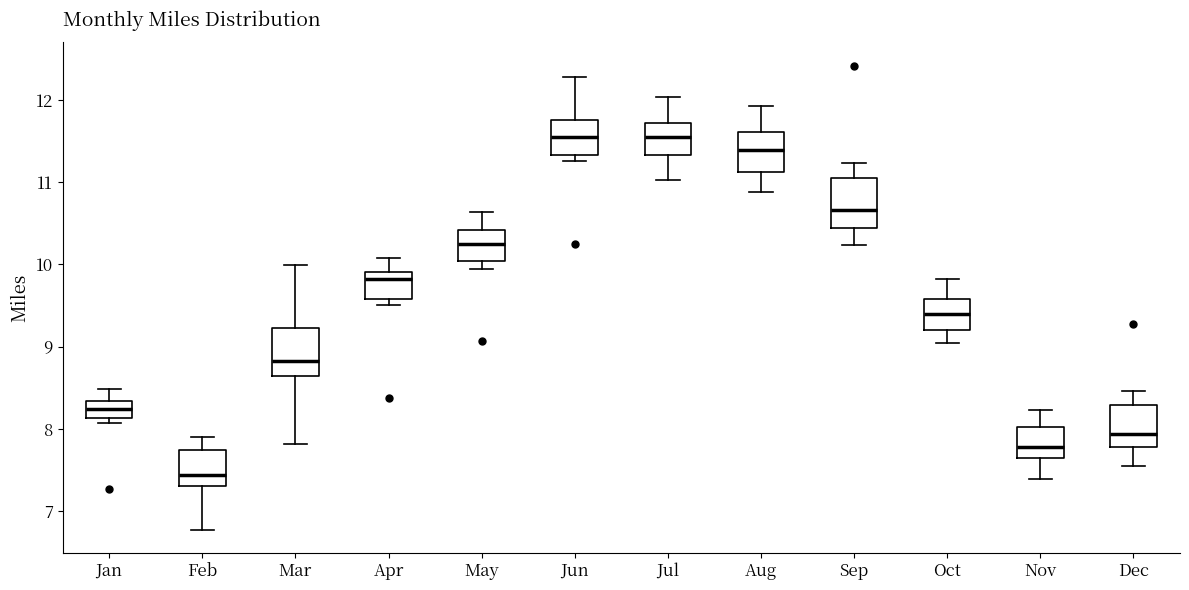

Reading left to right, read every box against the y-axis: the position of its median line, the range the box covers, and the ends of its whiskers. The values are not printed on the chart, so give them approximately, as read against the axis.

Jan: median 8.2, box 8.1 to 8.3, whiskers 8.1 (just below the box's lower edge) to 8.5
Feb: median 7.4, box 7.3 to 7.7, whiskers 6.8 to 7.9
Mar: median 8.8, box 8.6 to 9.2, whiskers 7.8 to 10.0
Apr: median 9.8, box 9.6 to 9.9, whiskers 9.5 to 10.1
May: median 10.3, box 10.0 to 10.4, whiskers 9.9 to 10.6
Jun: median 11.5, box 11.3 to 11.8, whiskers 11.3 (just below the box's lower edge) to 12.3
Jul: median 11.5, box 11.3 to 11.7, whiskers 11.0 to 12.0
Aug: median 11.4, box 11.1 to 11.6, whiskers 10.9 to 11.9
Sep: median 10.7, box 10.4 to 11.1, whiskers 10.2 to 11.2
Oct: median 9.4, box 9.2 to 9.6, whiskers 9.0 to 9.8
Nov: median 7.8, box 7.6 to 8.0, whiskers 7.4 to 8.2
Dec: median 7.9, box 7.8 to 8.3, whiskers 7.5 to 8.5